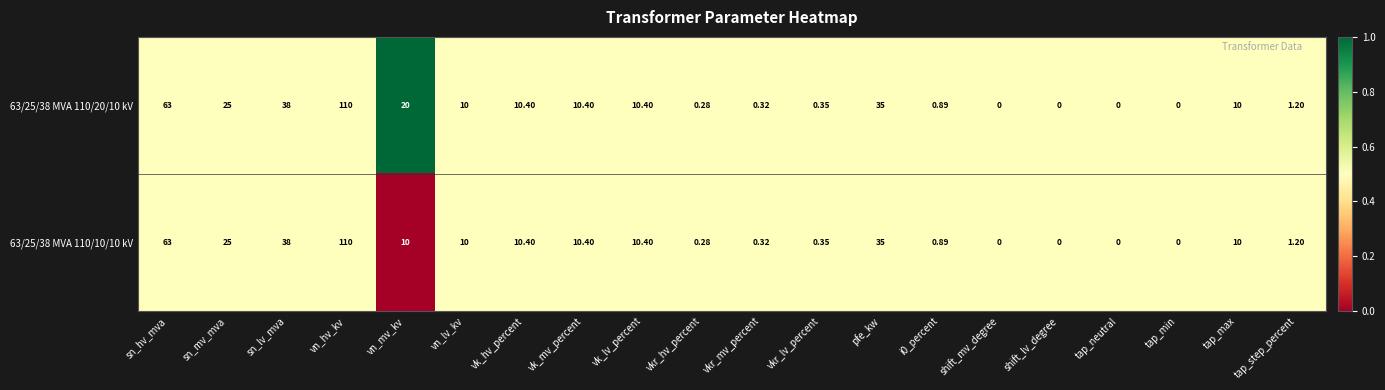

At which label does 63/25/38 MVA 110/10/10 kV first exceed 10?

sn_hv_mva